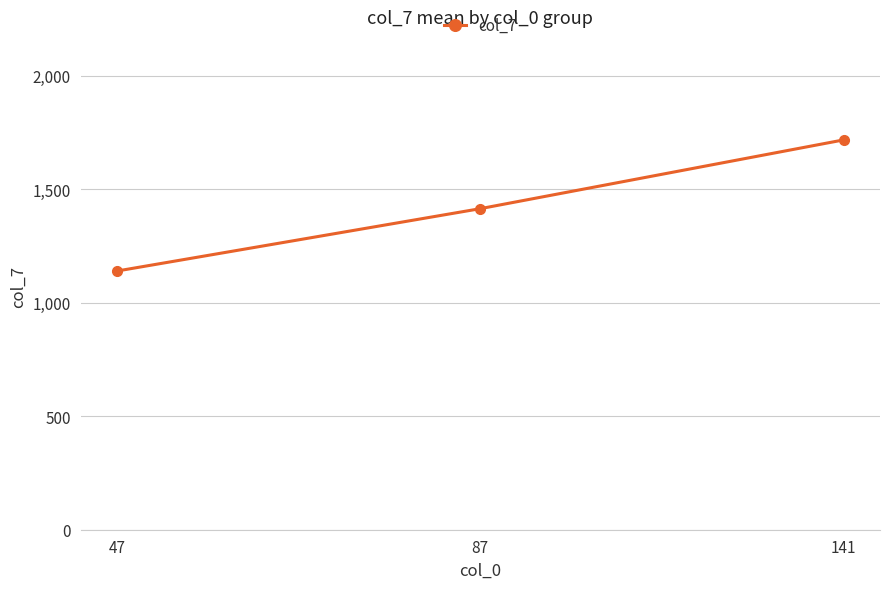

Is it true that the value at 141 is 1717.6?

True